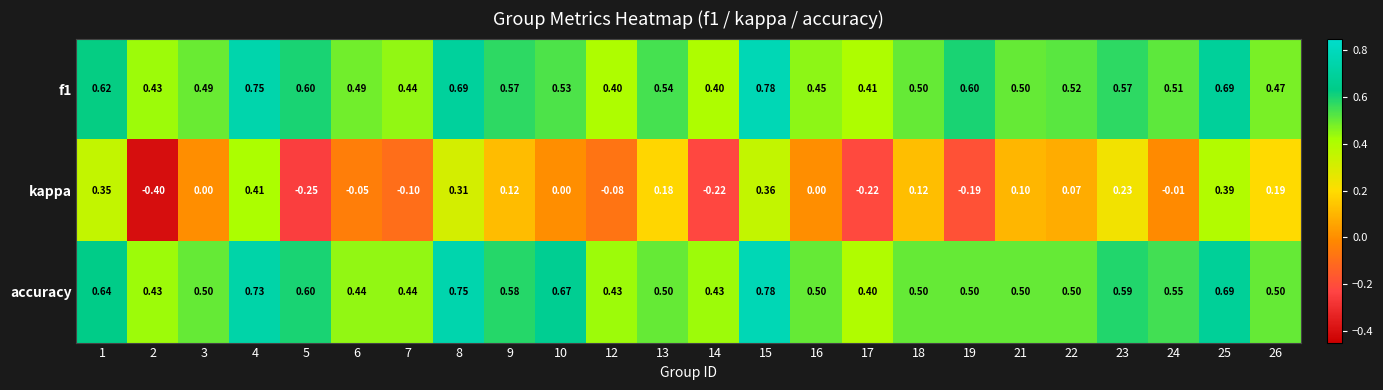

Which series has the largest range (max minus min)?

kappa